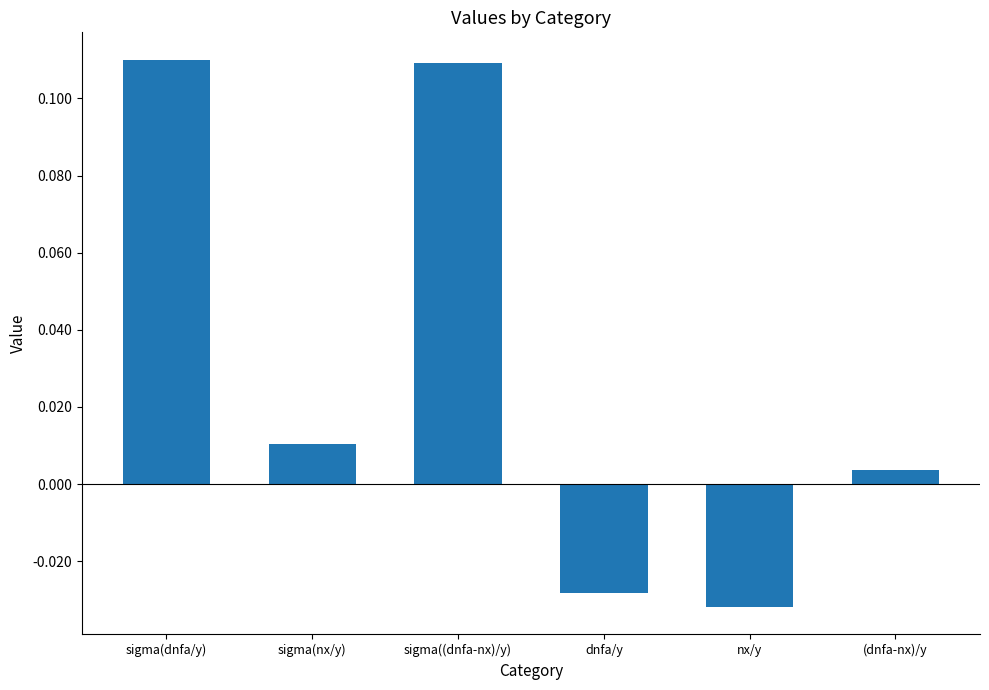

Between sigma(dnfa/y) and dnfa/y, which is larger?

sigma(dnfa/y)